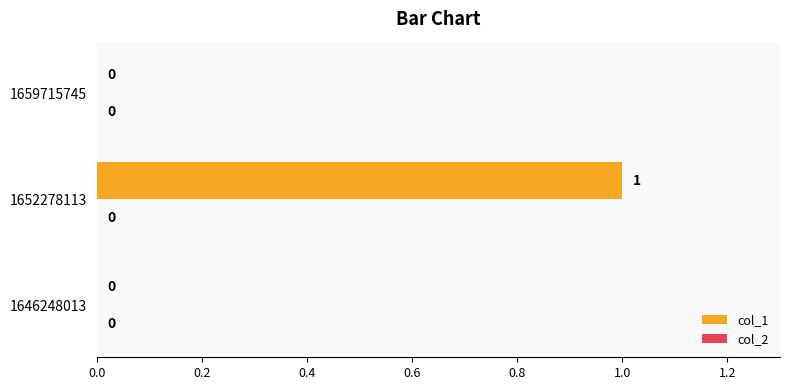

The value at 1652278113 is 1. True or false?

True